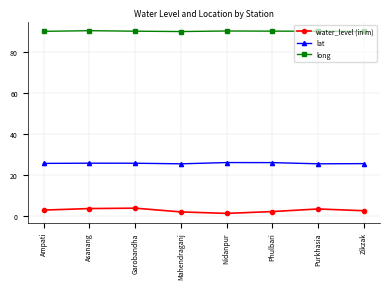

Is it true that lat equals 25.3 at Mahendraganj?

True